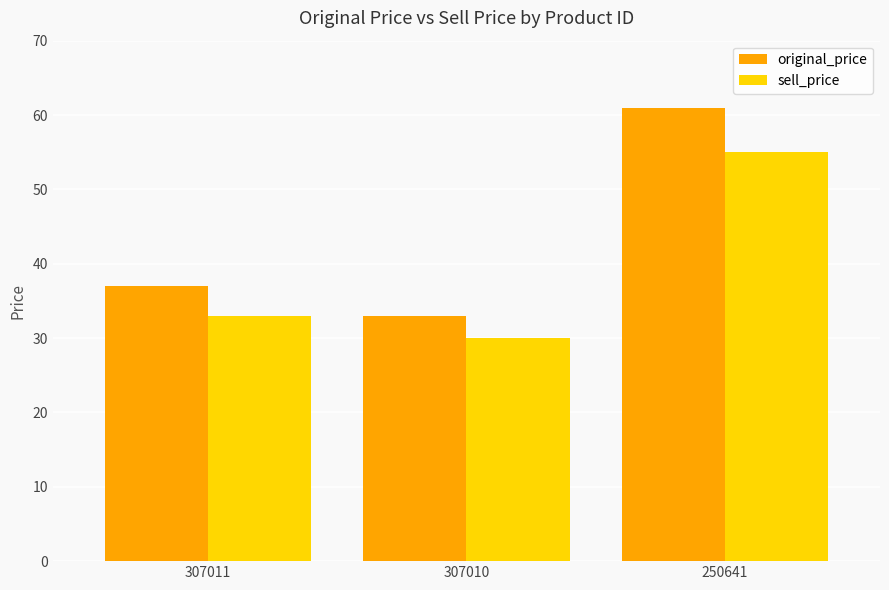

Reading left to right, extract all data points from this chart.

original_price: 307011=37	307010=33	250641=61
sell_price: 307011=33	307010=30	250641=55